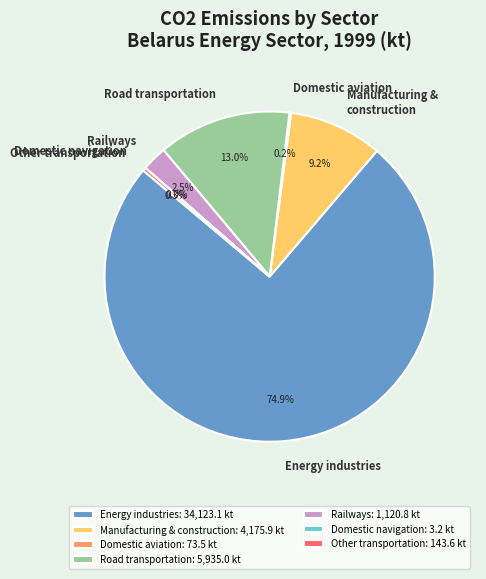

Which slice is the largest?

Energy industries